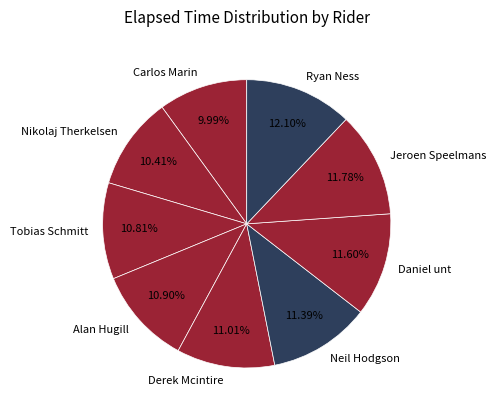

True or false: Ryan Ness accounts for 3% of the total.

False